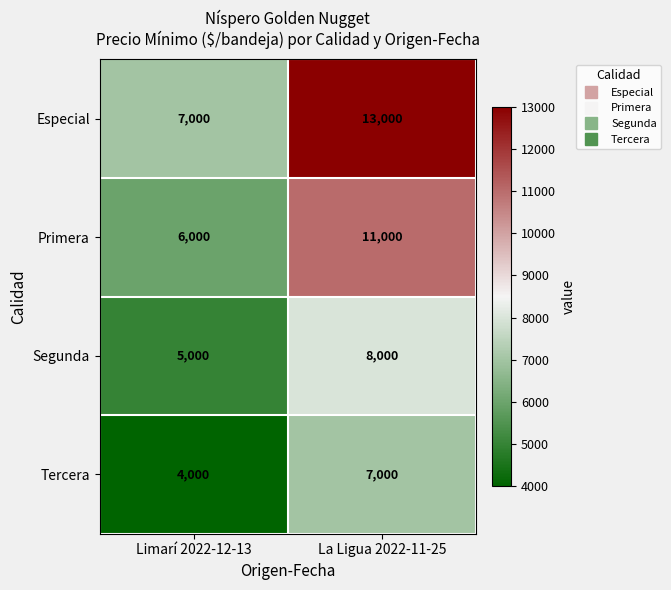

Which series changed the most between Limarí 2022-12-13 and La Ligua 2022-11-25?

Especial